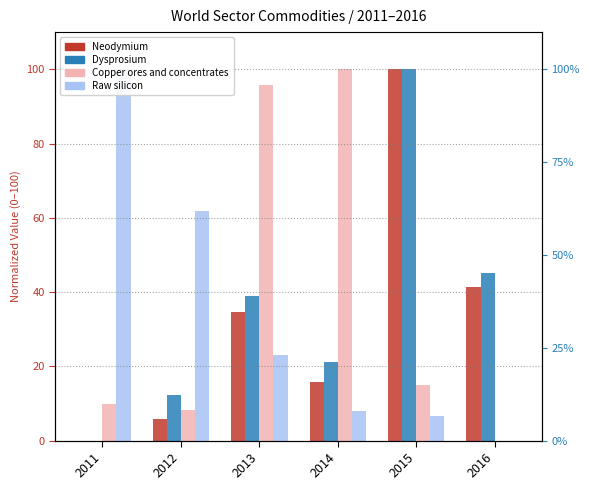

What are all the series names shown in the legend?

Neodymium, Dysprosium, Copper ores and concentrates, Raw silicon